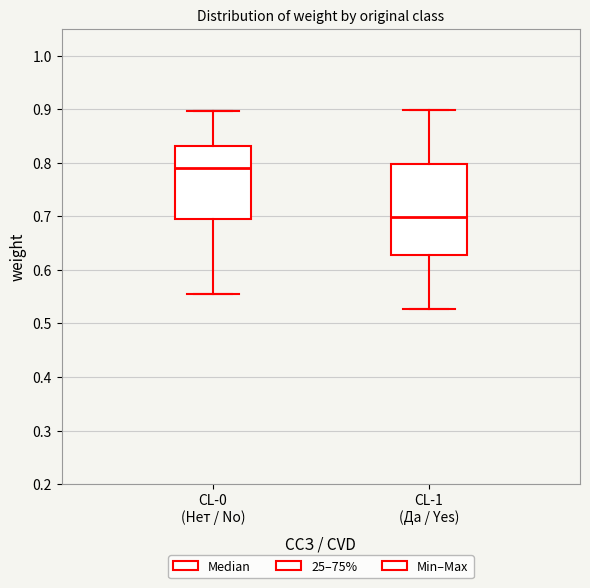

Reading left to right, transcribe this box plot: for each box, give where its median line is, the range the box spans, and where its two whiskers end, as read against the y-axis. The values are not printed on the chart, so give them approximately, as read against the axis.

CL-0 (Нет / No): median 0.79, box 0.69 to 0.83, whiskers 0.55 to 0.90
CL-1 (Да / Yes): median 0.70, box 0.63 to 0.80, whiskers 0.53 to 0.90